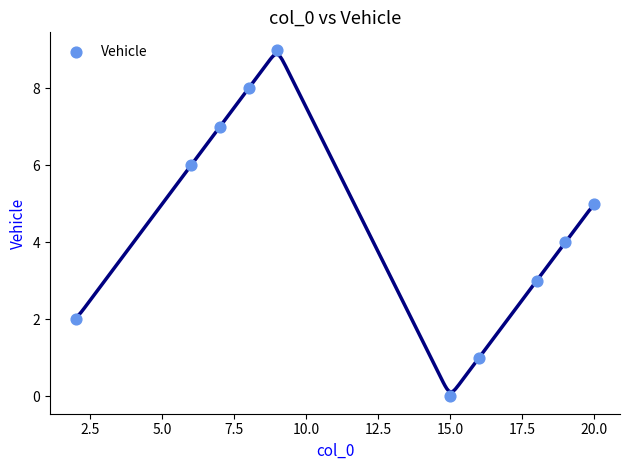

What is the average X value?

12